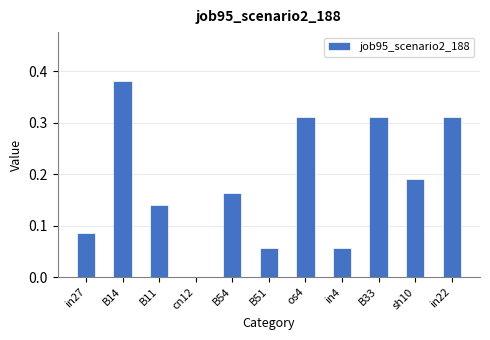

How many series are shown in this chart?

1